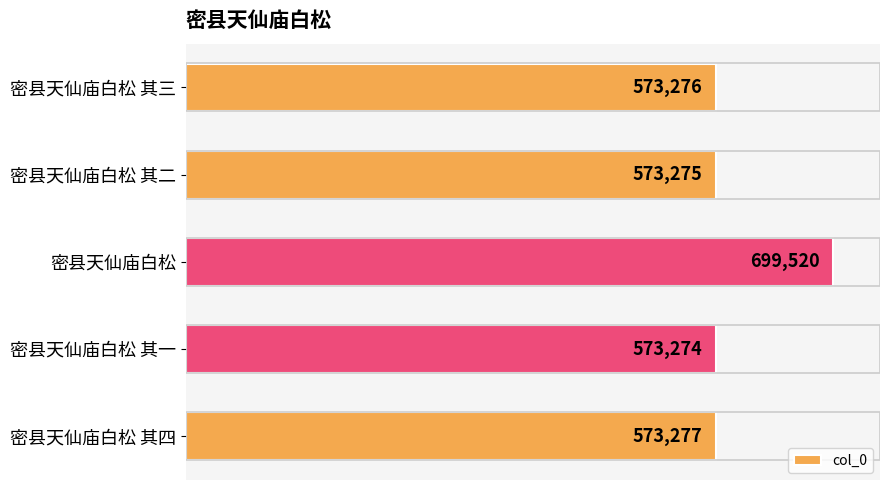

What is the ratio of the value at 密县天仙庙白松 其四 to the value at 密县天仙庙白松?

0.8